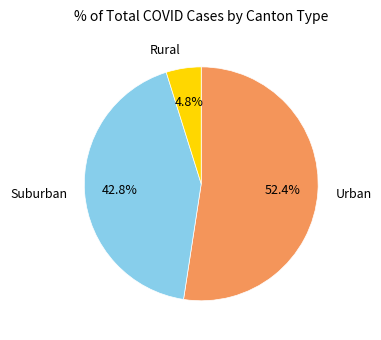

Does any single category account for the majority?

Yes